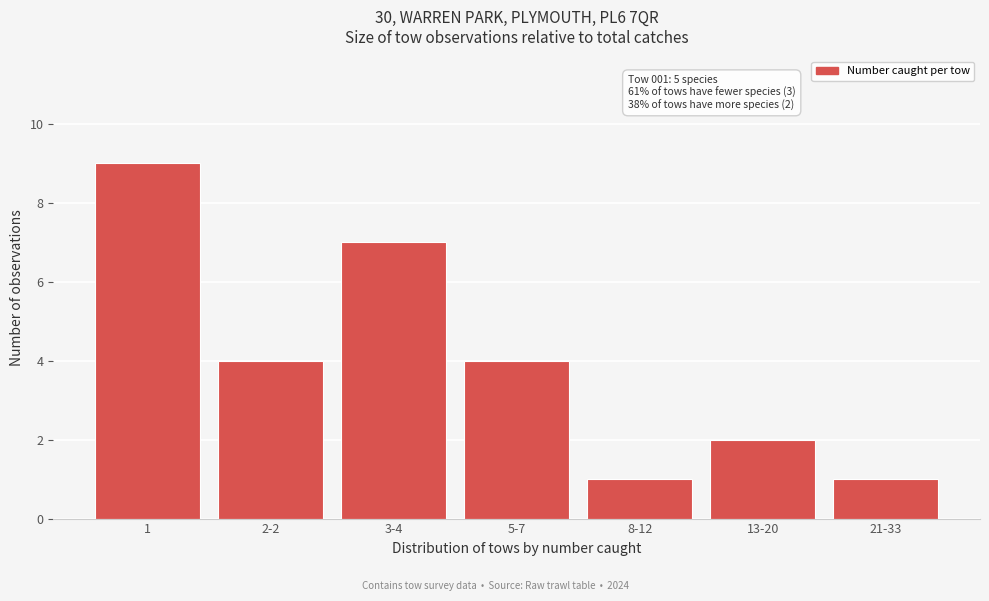

Reading right to left, list all the values displayed in this chart.

21-33=1	13-20=2	8-12=1	5-7=4	3-4=7	2-2=4	1=9